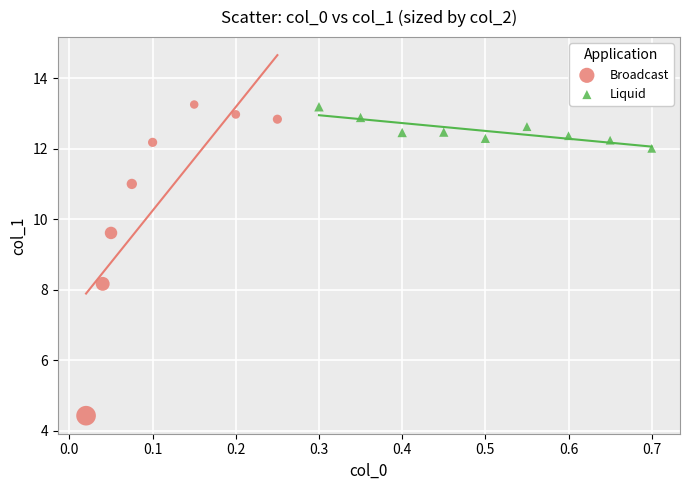

Which series has the widest spread of Y values?

Broadcast